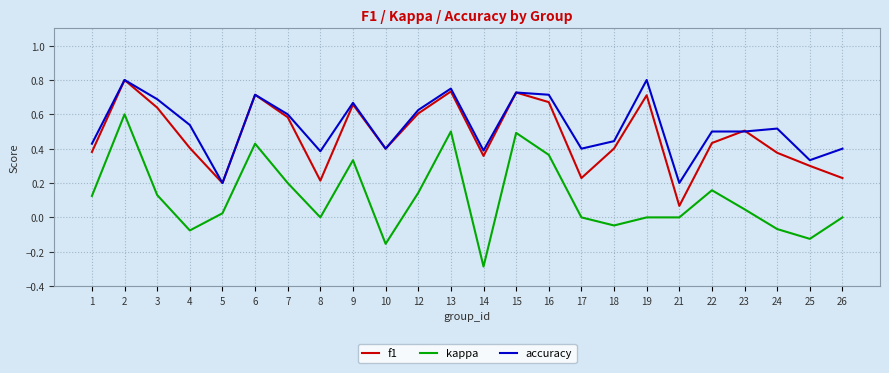

Is the value of f1 at 17 greater than the value of kappa at 13?

No